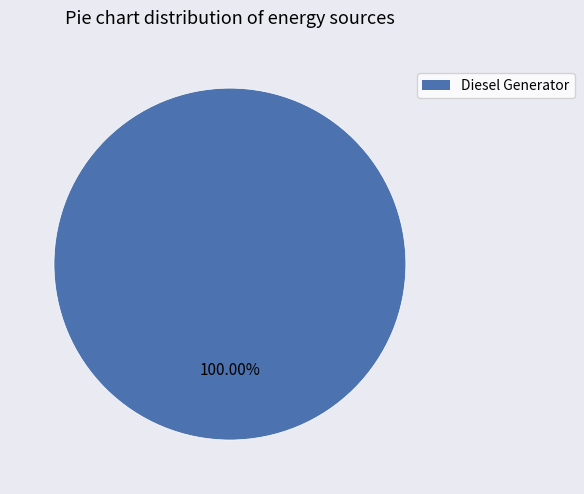

Is there any slice that represents more than half of the pie?

Yes